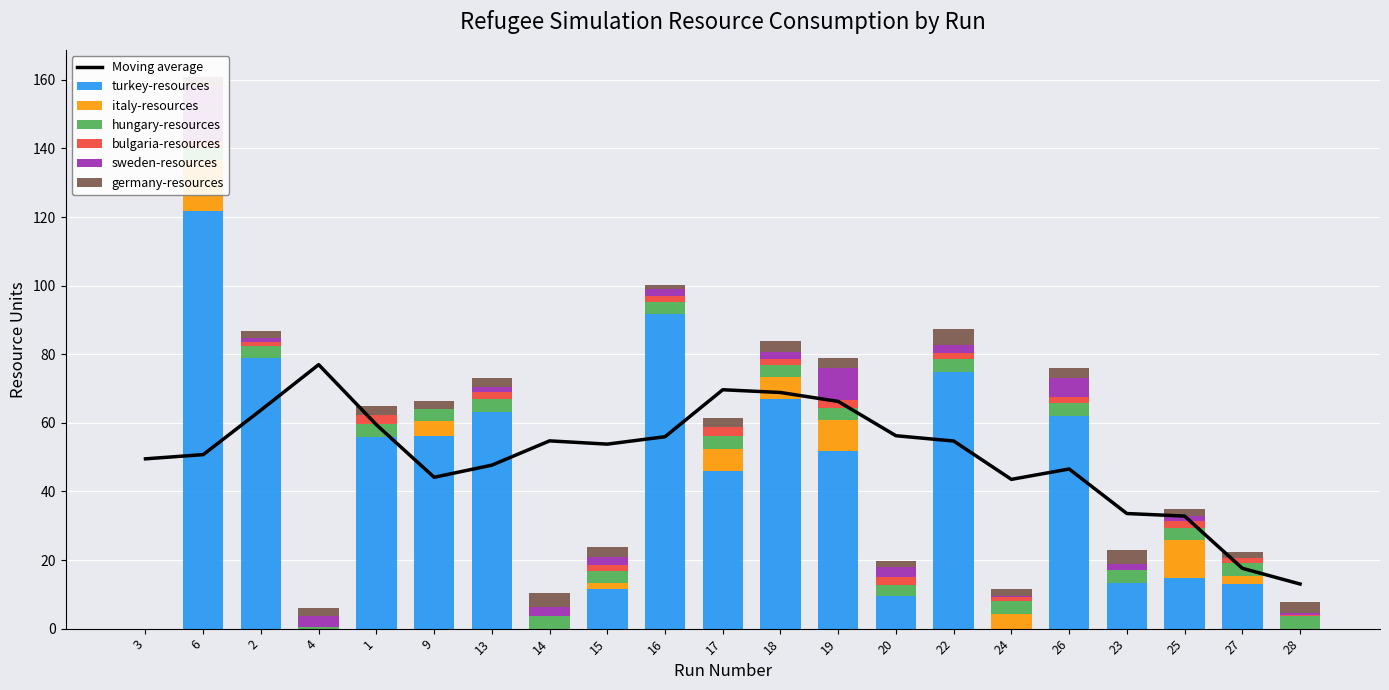

How many distinct data groups are displayed?

6